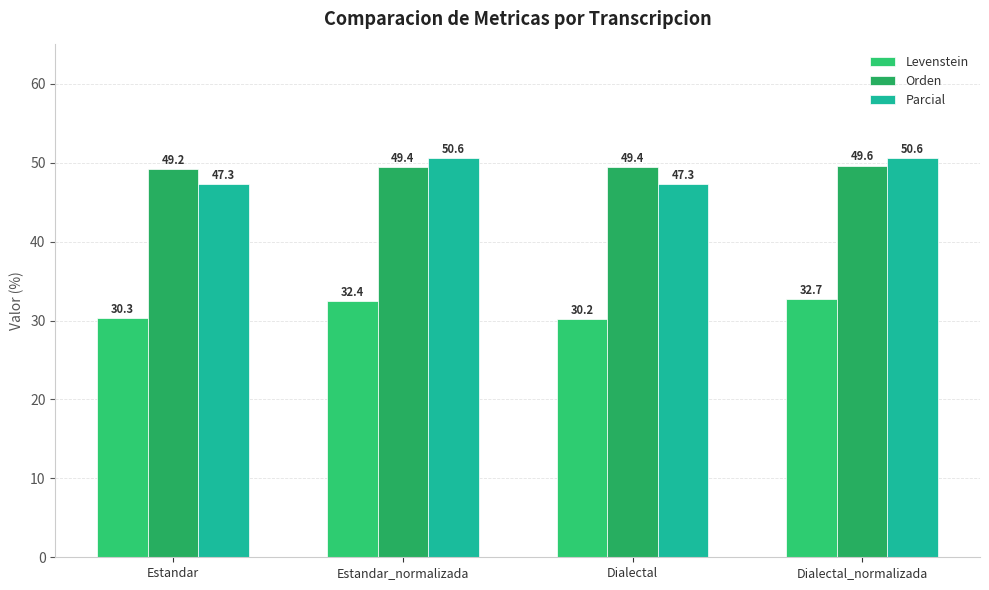

At which category is the sum across all series the highest?

Dialectal_normalizada